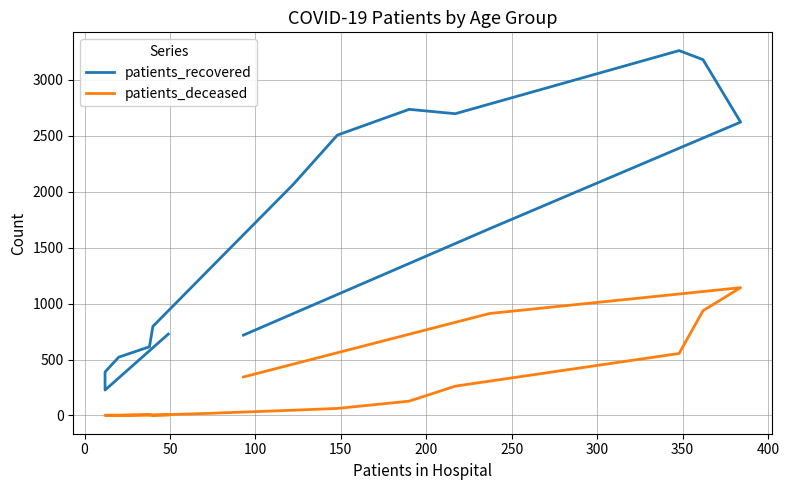

In patients_deceased, how many points are higher than both neighbors (excluding endpoints)?

2